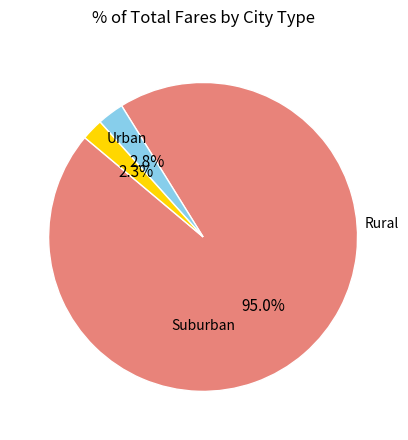

Is there a majority slice in this chart?

Yes